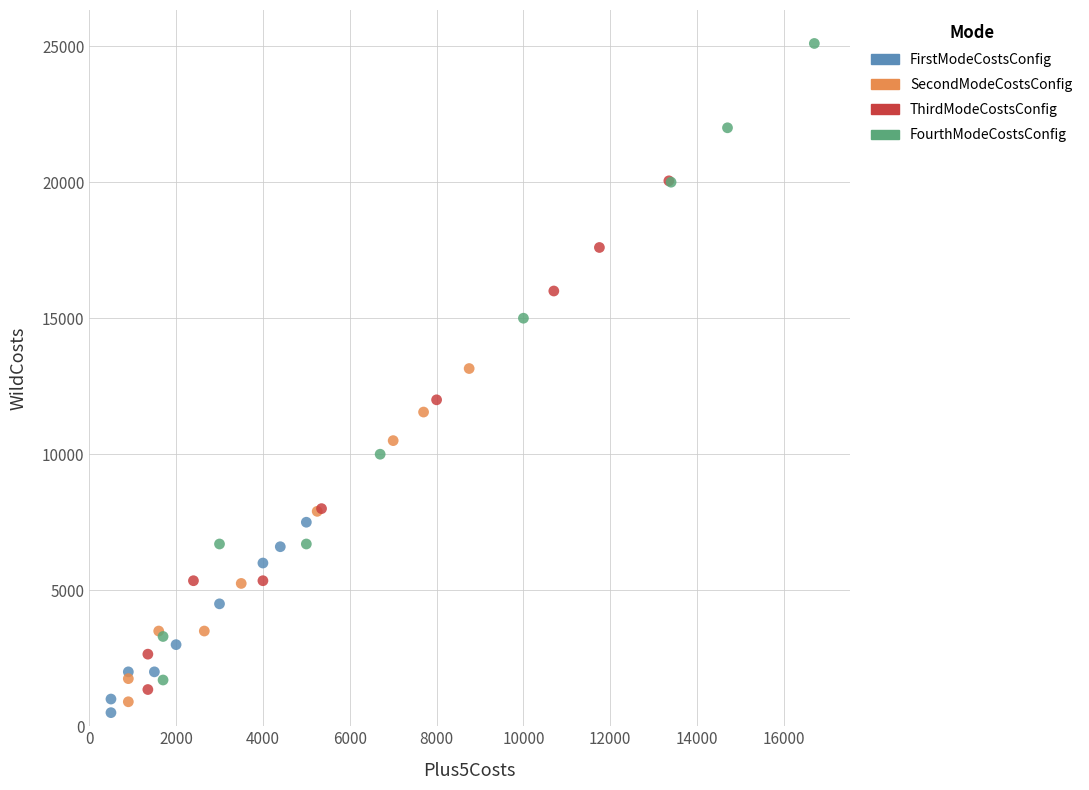

Which series reaches the maximum Y coordinate?

FourthModeCostsConfig